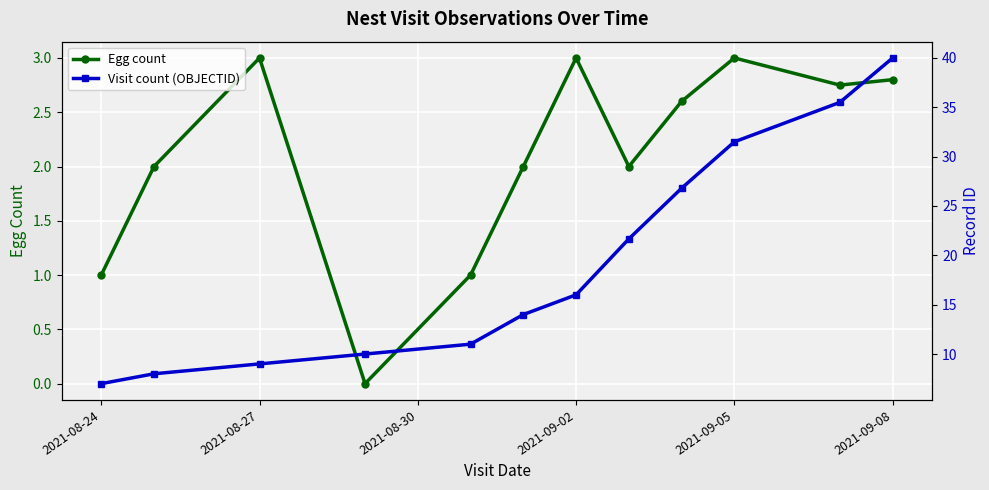

What is the total value across all series at 2021-08-24?

8.0